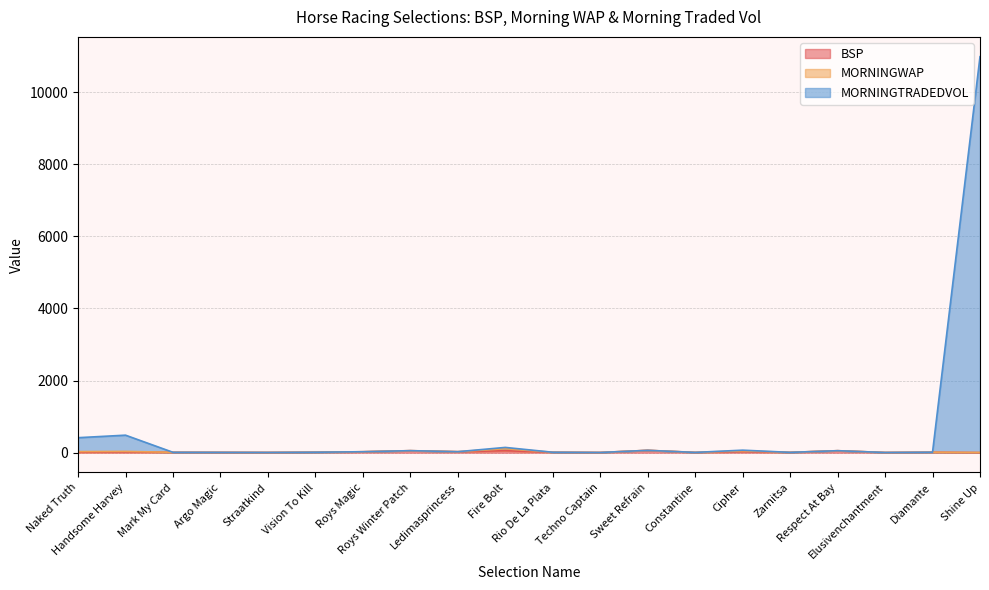

How many data points in BSP are less than 12?

10